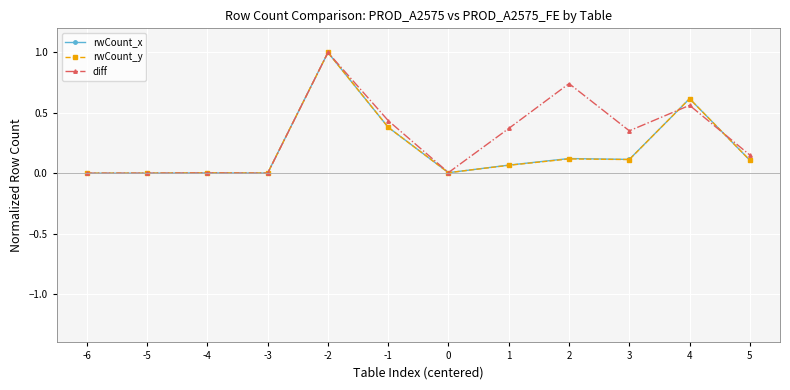

Which series changed the most between -2 and 2?

rwCount_y